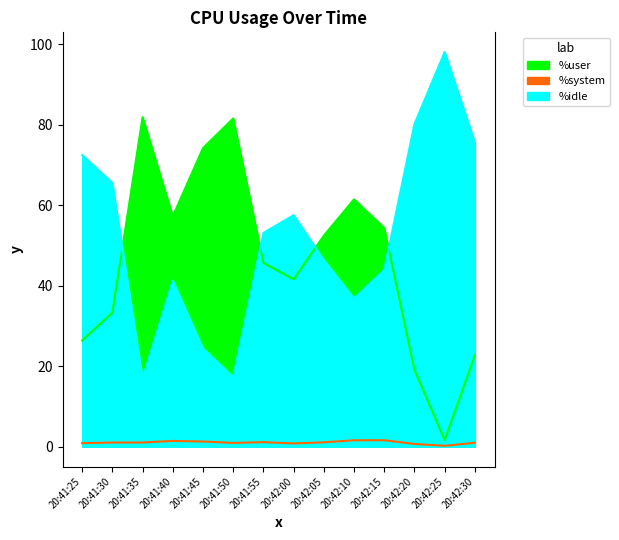

Which series changed the most between 20:41:45 and 20:42:30?

%user